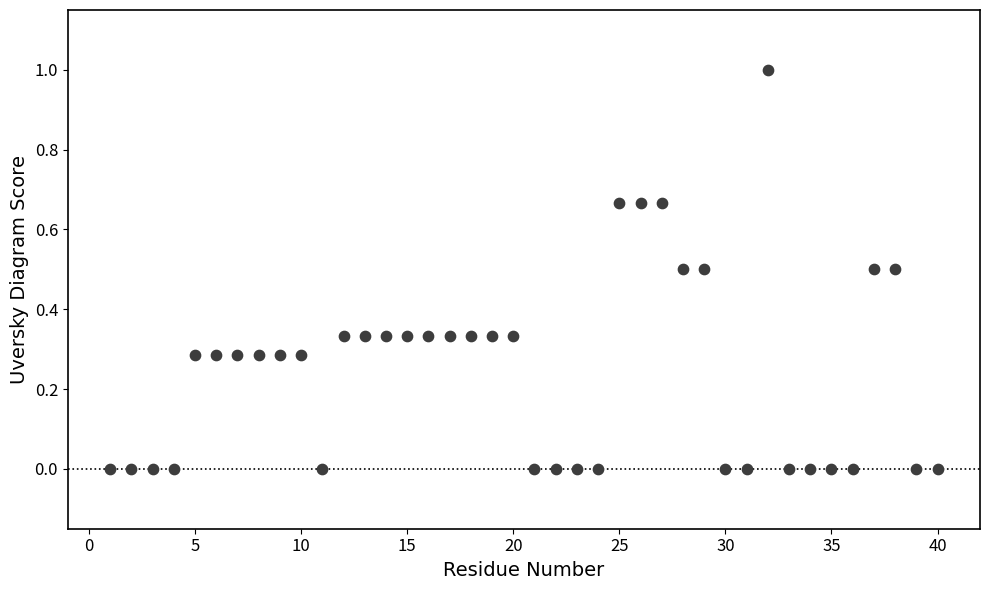

What is the range of X values (max minus min)?

39.0